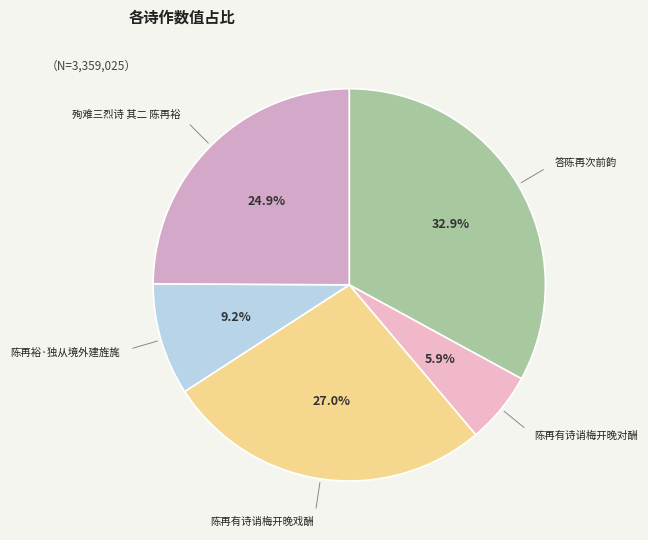

How many segments does this pie chart have?

5